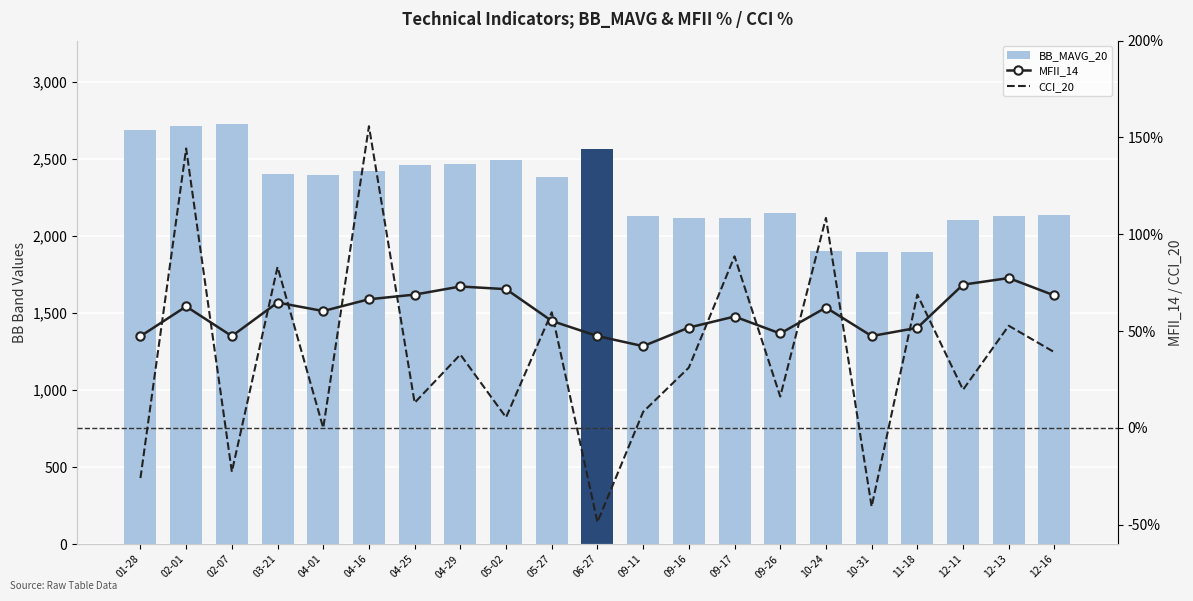

What is the difference between the highest and lowest values at 11-18?

1847.0